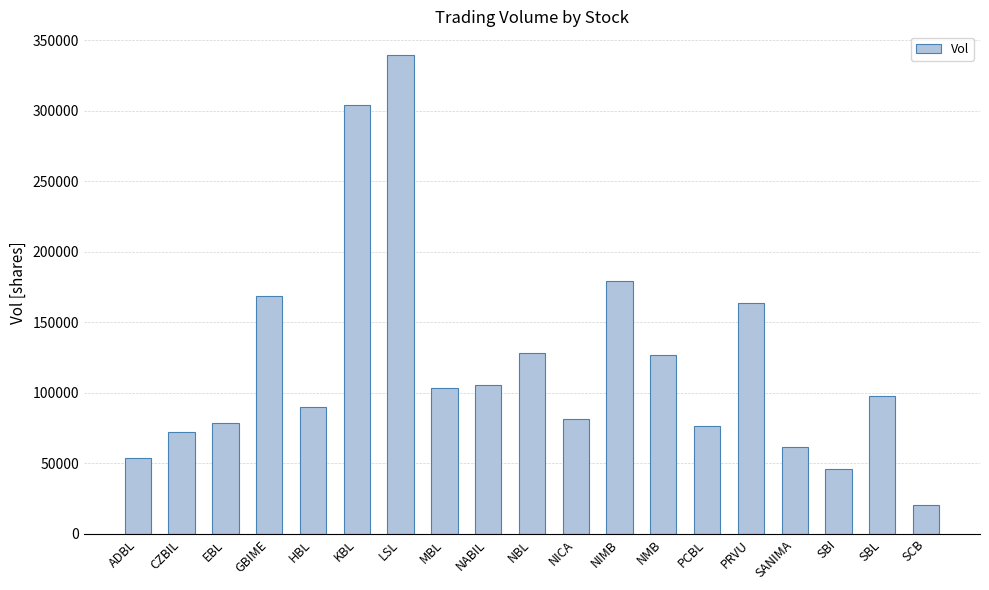

How many distinct data groups are displayed?

1